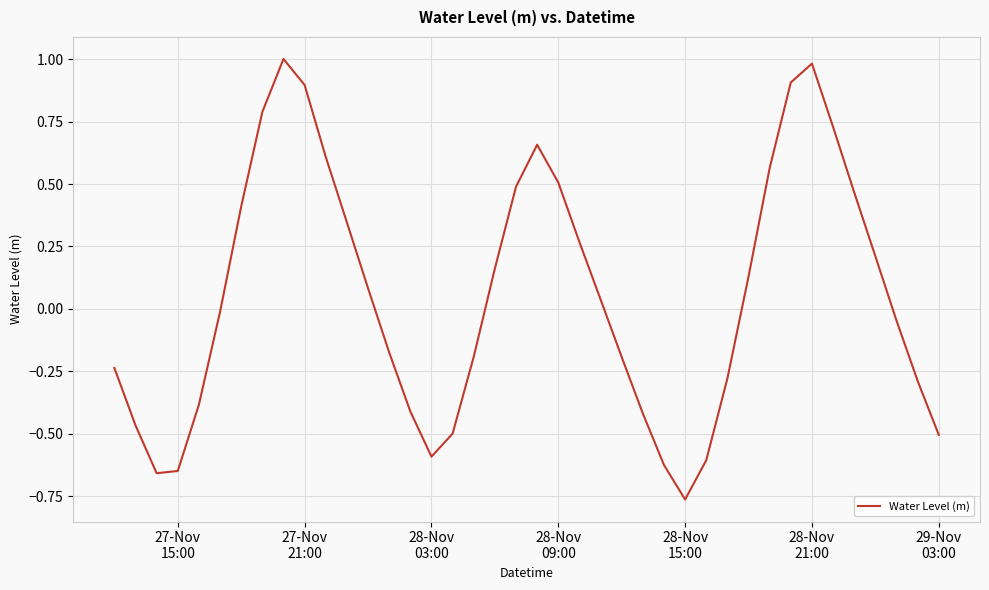

What is the greatest value displayed?

1.0